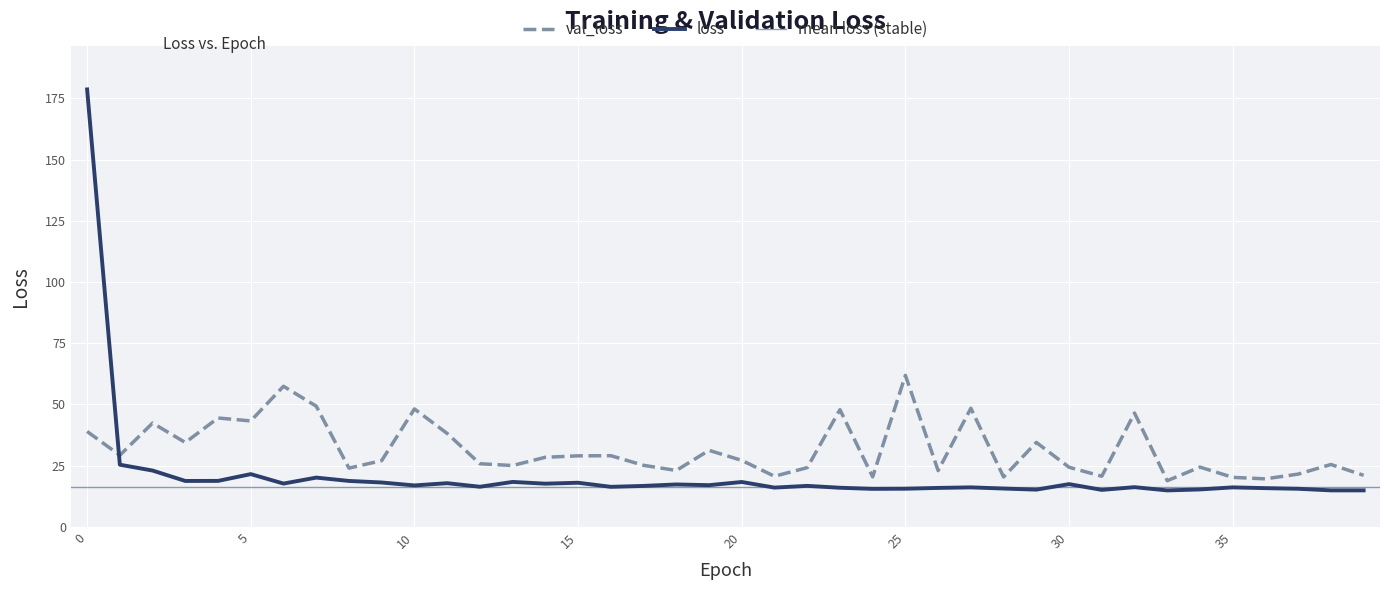

Where is the first local maximum for loss?

5